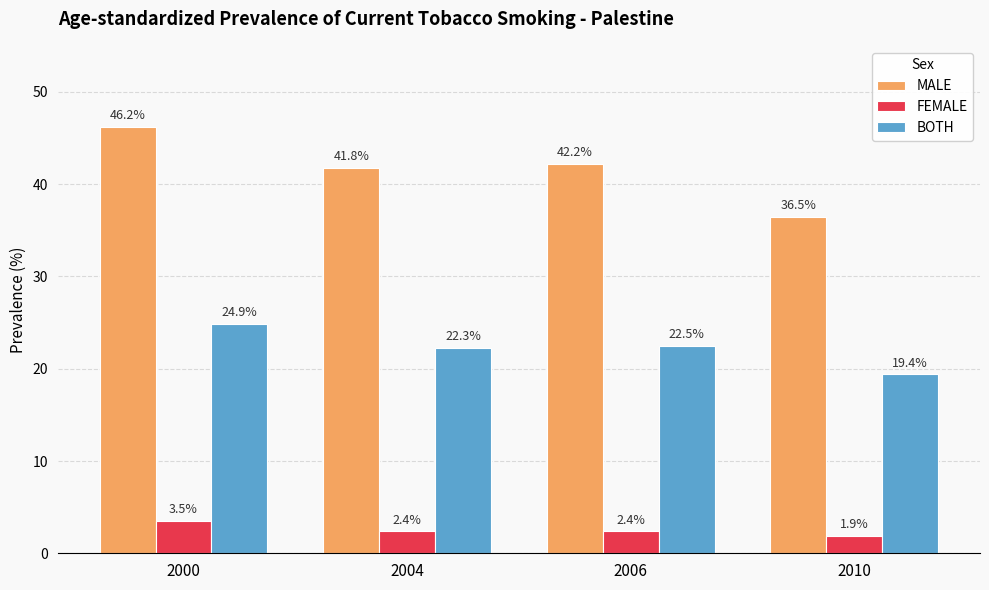

Reading right to left, transcribe all the data shown in this chart.

MALE: 36.5	42.2	41.8	46.2
FEMALE: 1.9	2.4	2.4	3.5
BOTH: 19.4	22.5	22.3	24.9